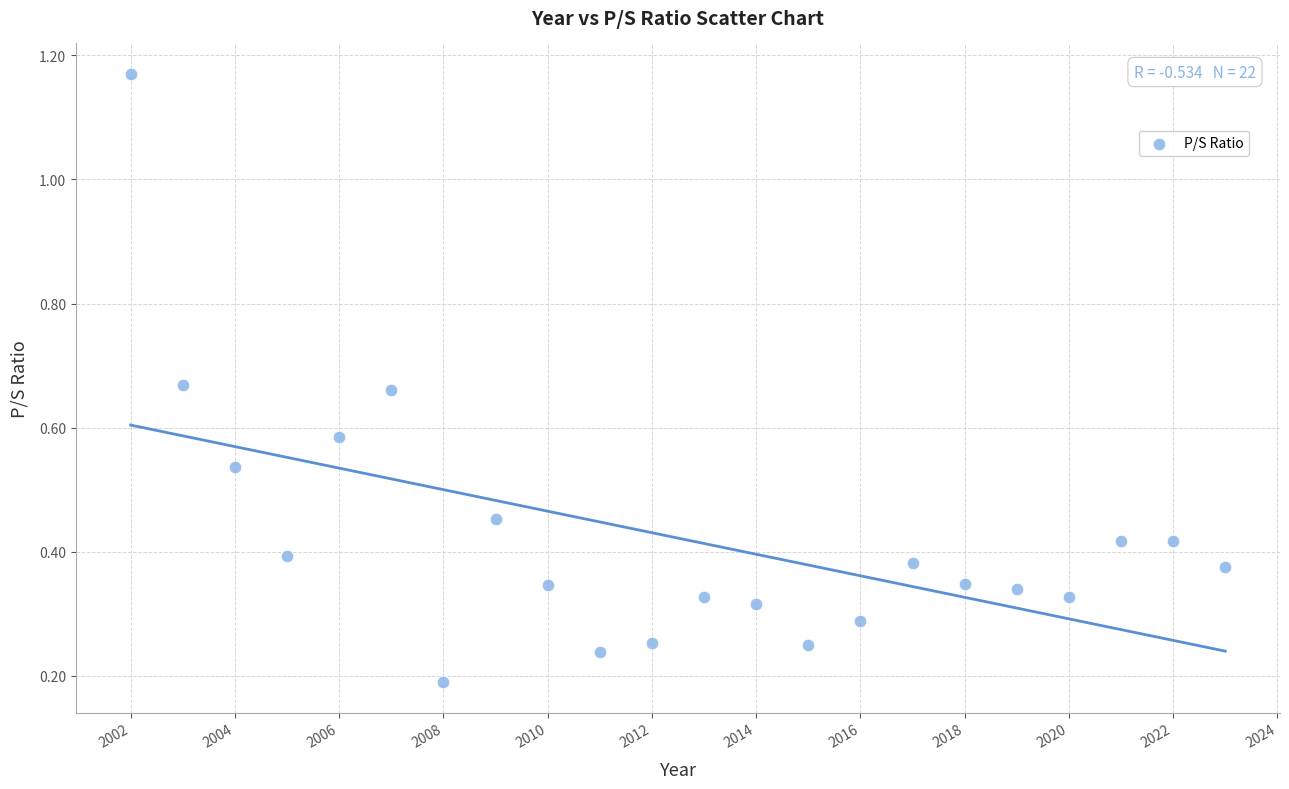

What is the range of Y values (max minus min)?

1.0